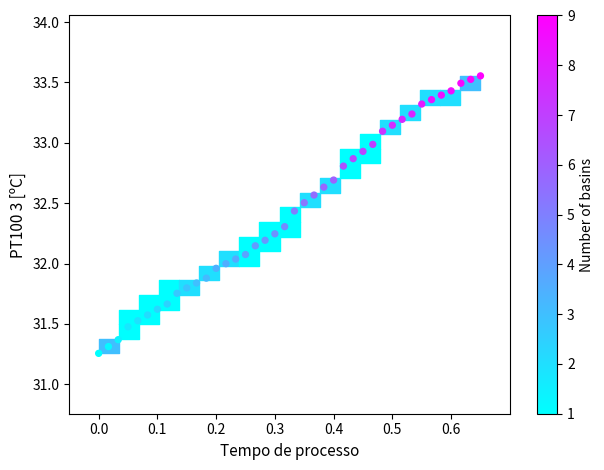

What is the range of Y values (max minus min)?

2.3